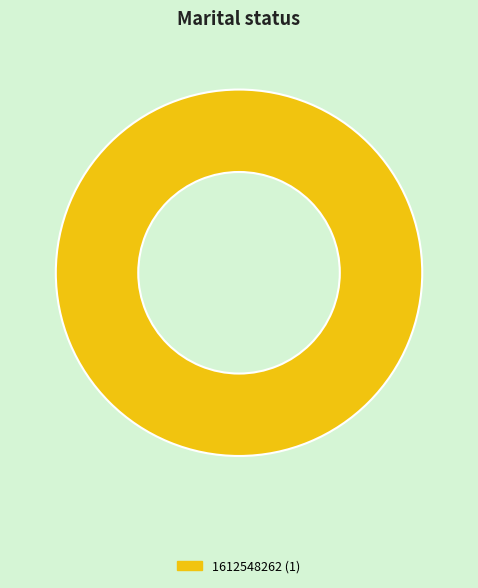

Is there any slice that represents more than half of the pie?

Yes